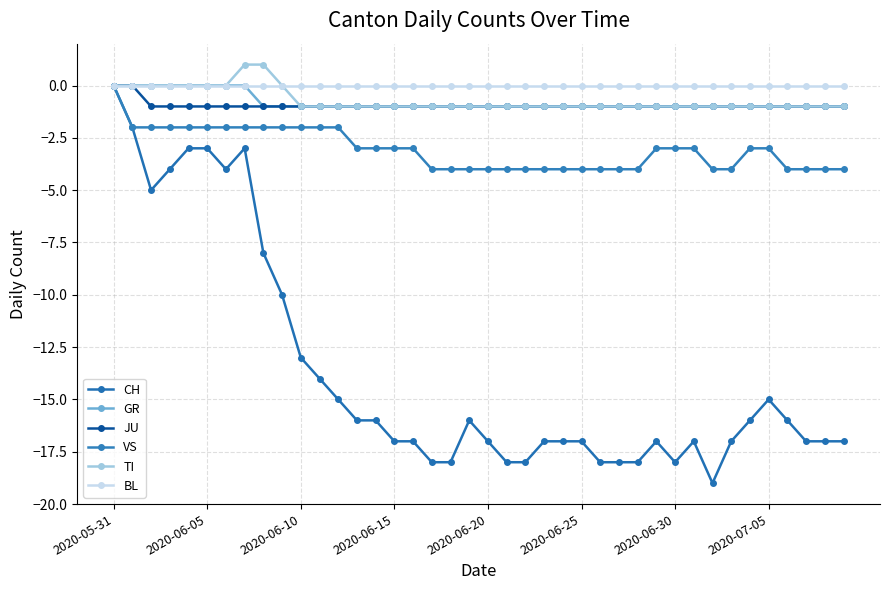

True or false: BL and CH cross at least once.

False